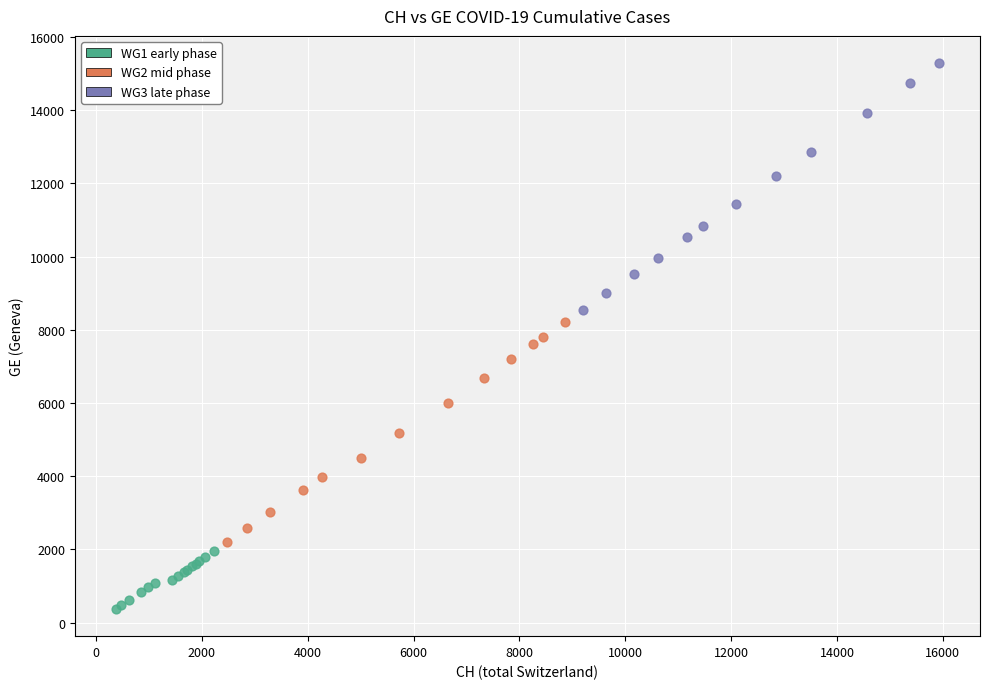

What are all the series names shown in the legend?

WG1 early phase, WG2 mid phase, WG3 late phase